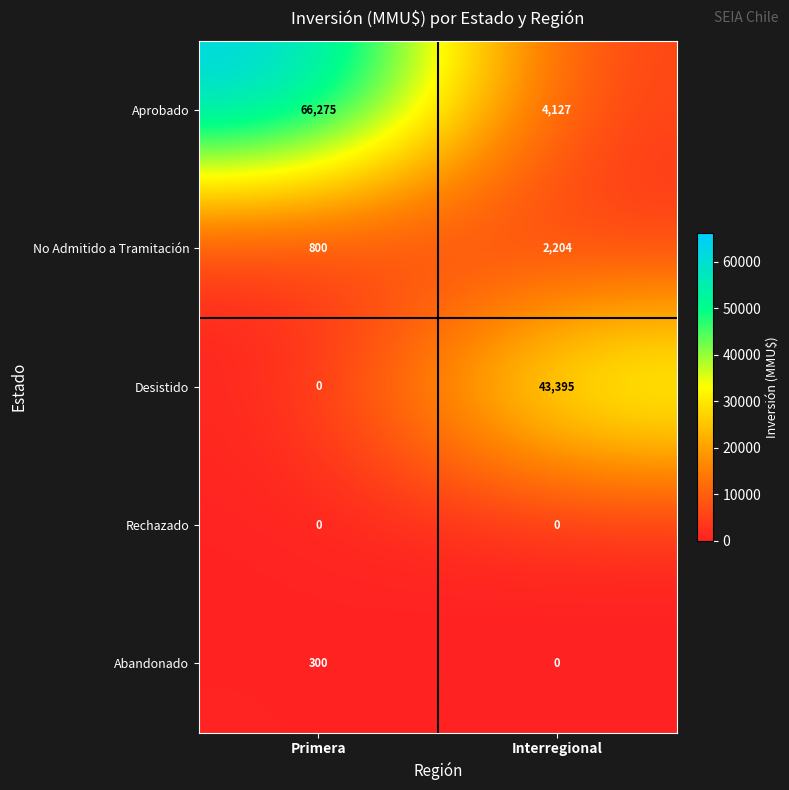

What is the sum of all Abandonado values?

300